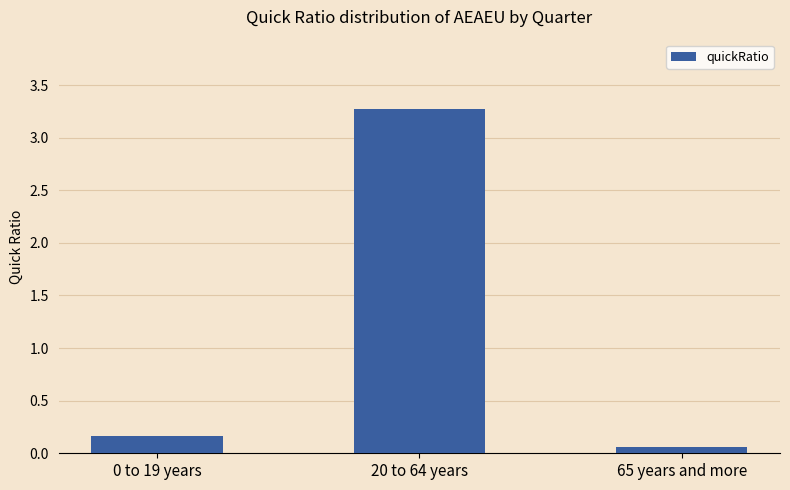

Where is the data nearest to the value 1?

0 to 19 years